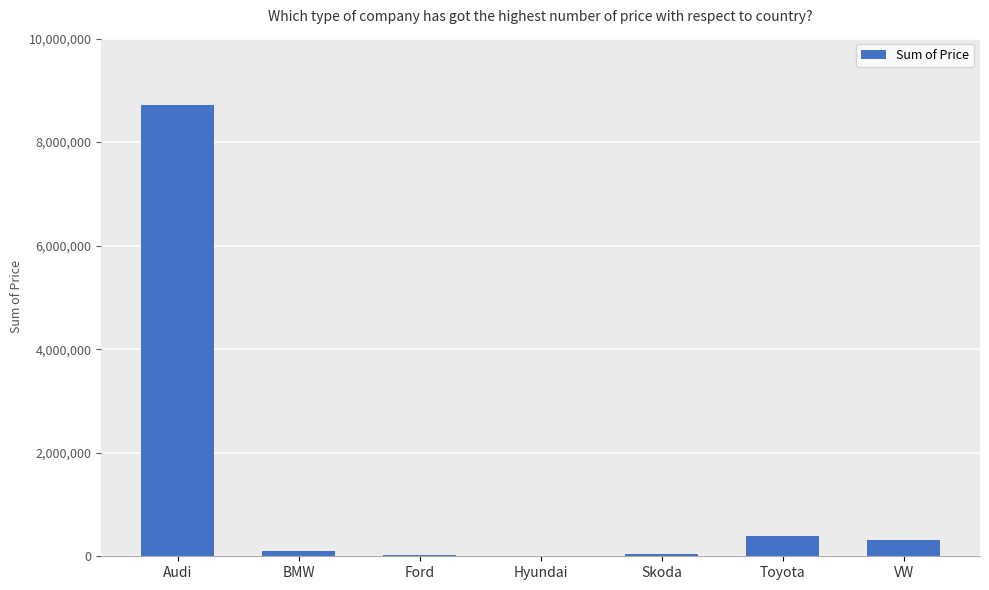

Between Skoda and Audi, which is larger?

Audi